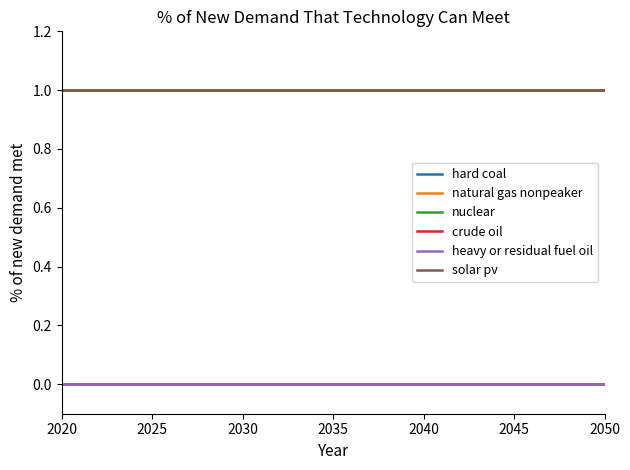

Does the chart display data point markers on the line(s)?

No